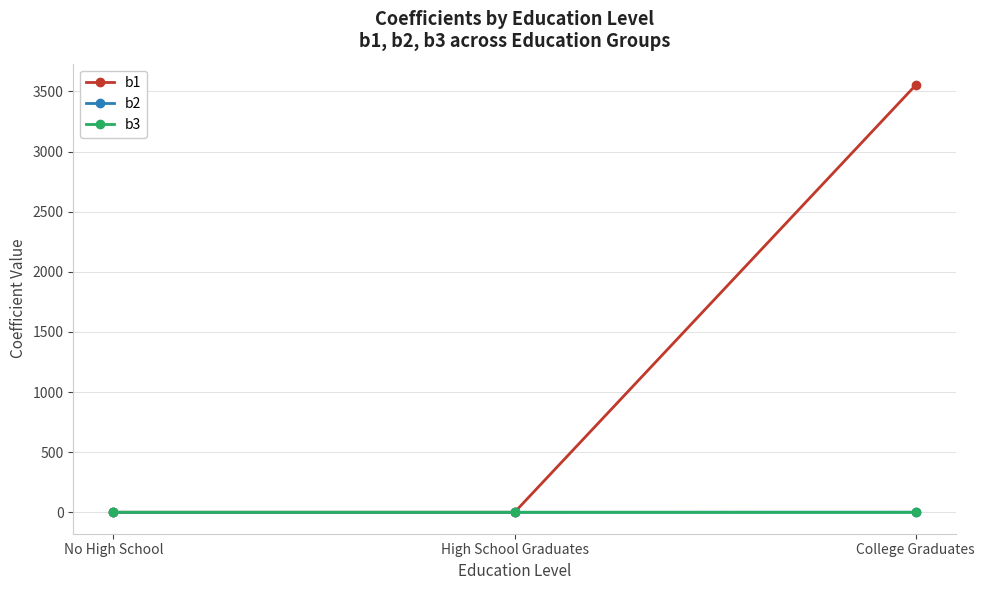

What is the value of the b1 point at the 3rd from the left?

3553.5